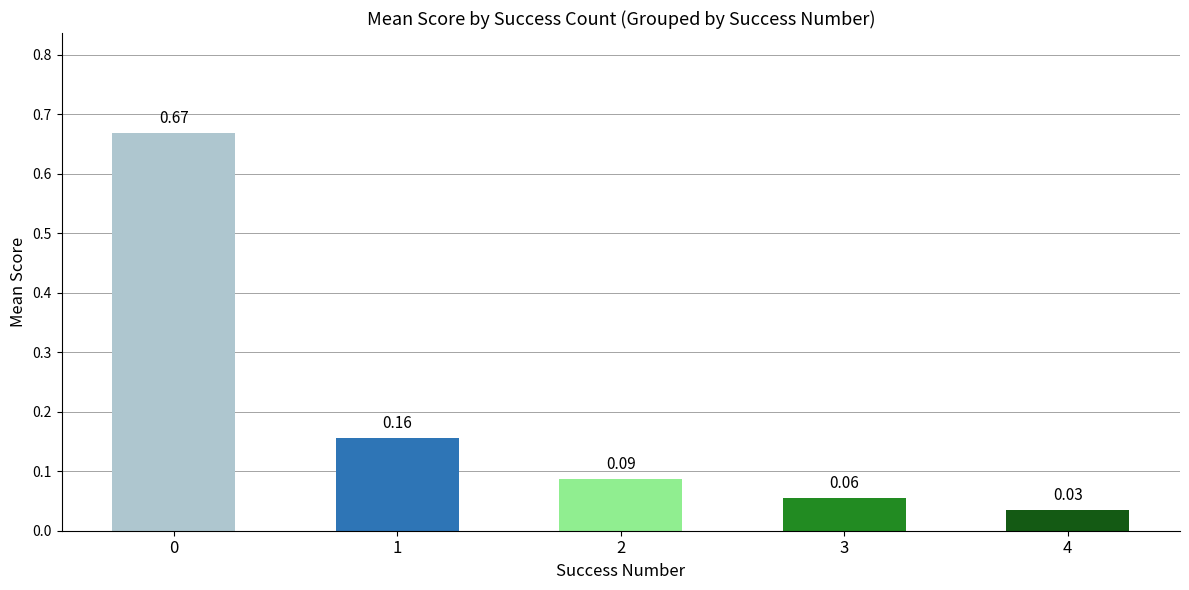

What is the sum of all values?

1.0